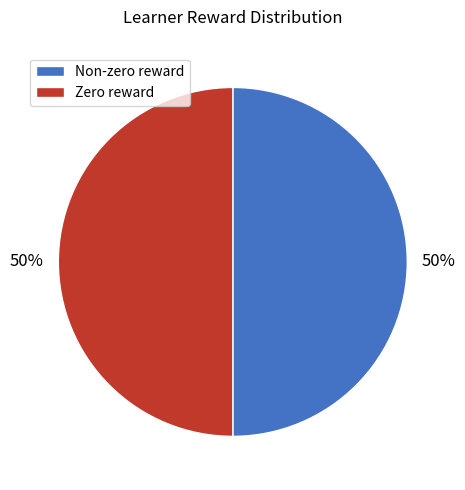

Count the number of slices in the pie.

2